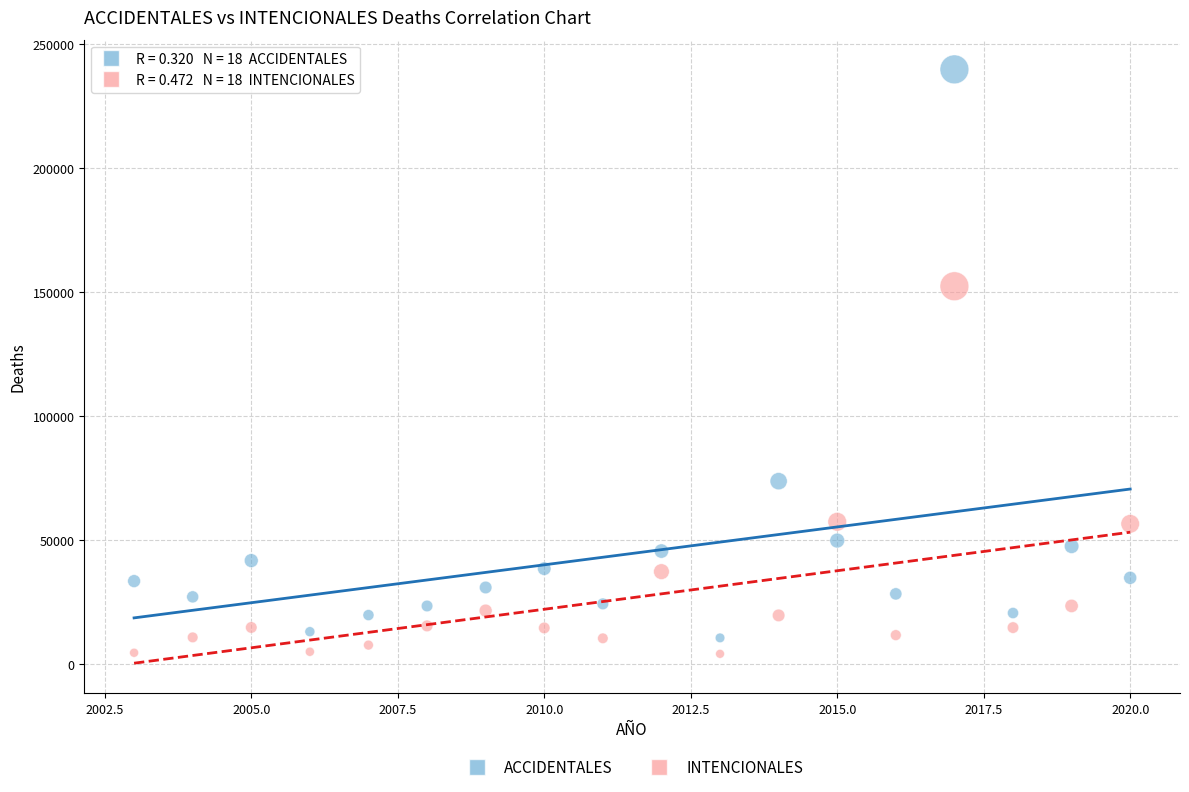

Across all series, what Y value is closest to 121931?

152334